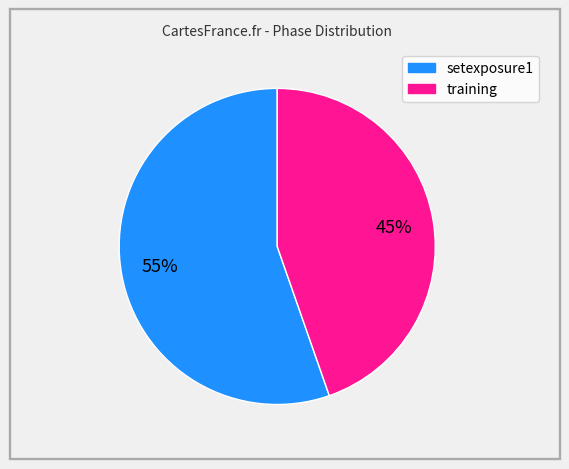

How many slices are in this pie chart?

2